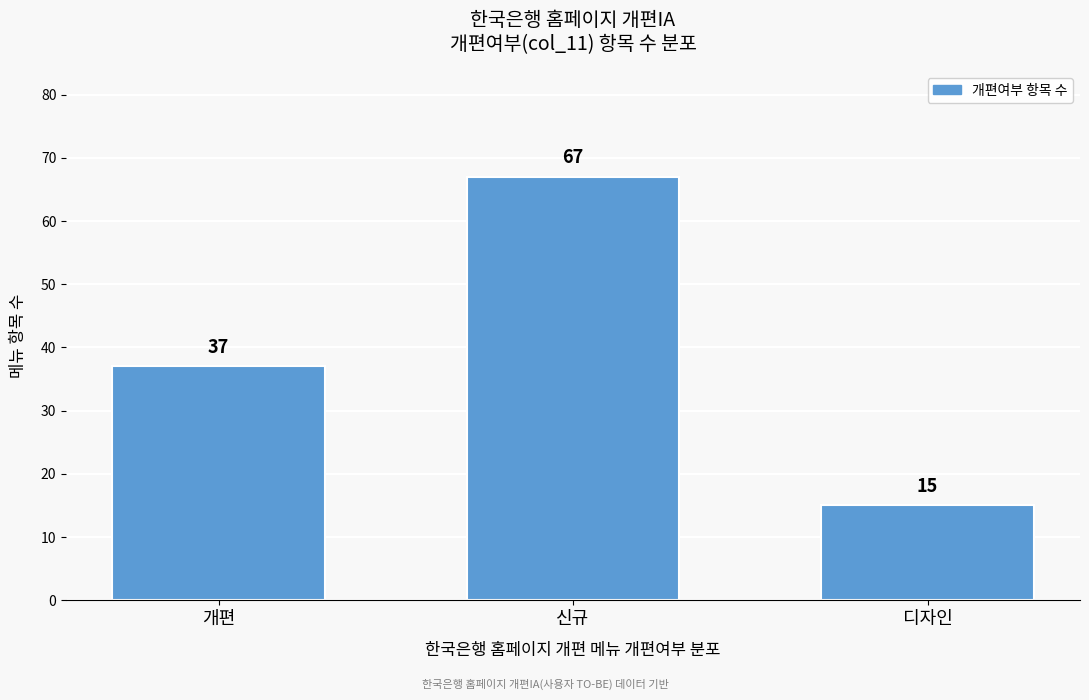

Reading left to right, extract all data points from this chart.

개편=37	신규=67	디자인=15